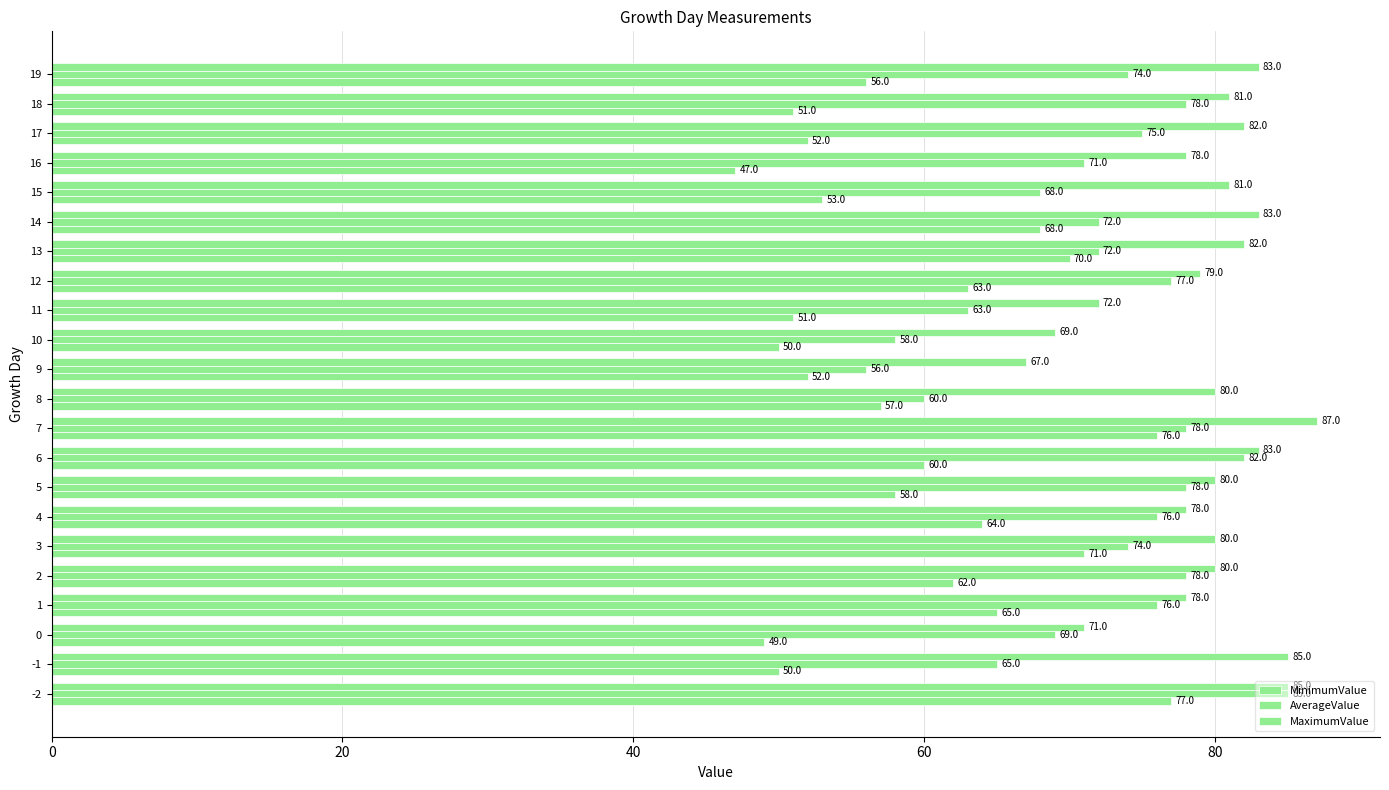

What is the difference between the maximum and minimum values in the MaximumValue series?

20